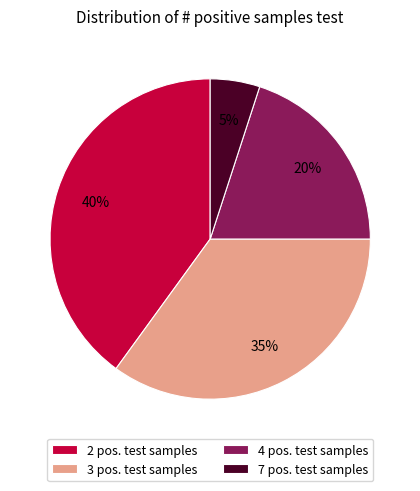

Do 2 pos. test samples and 7 pos. test samples together represent more than half of the pie?

No